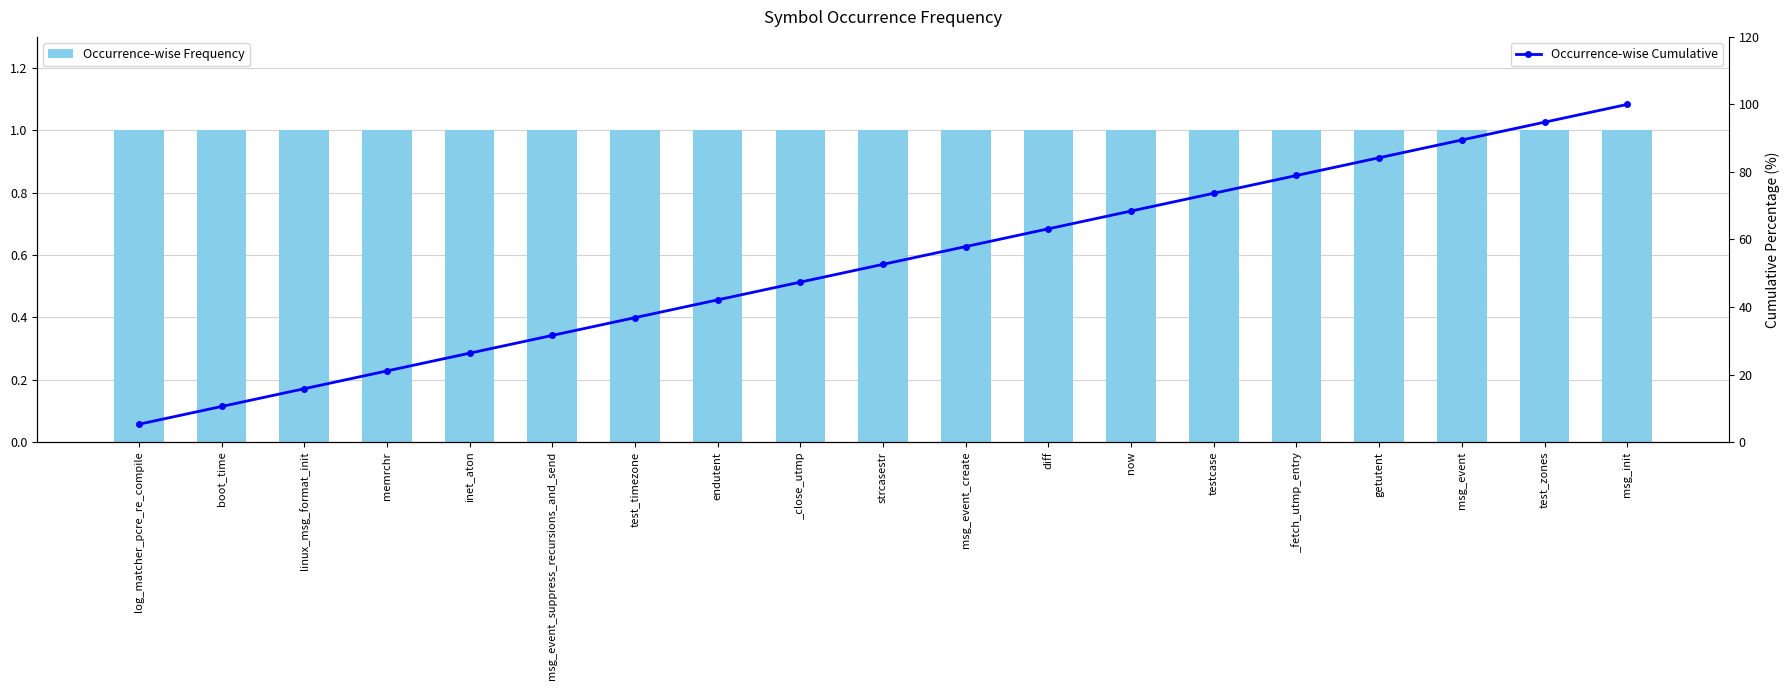

Reading left to right, what are all the values shown in this chart?

Occurrence-wise Frequency: log_matcher_pcre_re_compile=1.0	boot_time=1.0	linux_msg_format_init=1.0	memrchr=1.0	inet_aton=1.0	msg_event_suppress_recursions_and_send=1.0	test_timezone=1.0	endutent=1.0	_close_utmp=1.0	strcasestr=1.0	msg_event_create=1.0	diff=1.0	now=1.0	testcase=1.0	_fetch_utmp_entry=1.0	getutent=1.0	msg_event=1.0	test_zones=1.0	msg_init=1.0
Occurrence-wise Cumulative: log_matcher_pcre_re_compile=5.3	boot_time=10.5	linux_msg_format_init=15.8	memrchr=21.1	inet_aton=26.3	msg_event_suppress_recursions_and_send=31.6	test_timezone=36.8	endutent=42.1	_close_utmp=47.4	strcasestr=52.6	msg_event_create=57.9	diff=63.2	now=68.4	testcase=73.7	_fetch_utmp_entry=78.9	getutent=84.2	msg_event=89.5	test_zones=94.7	msg_init=100.0